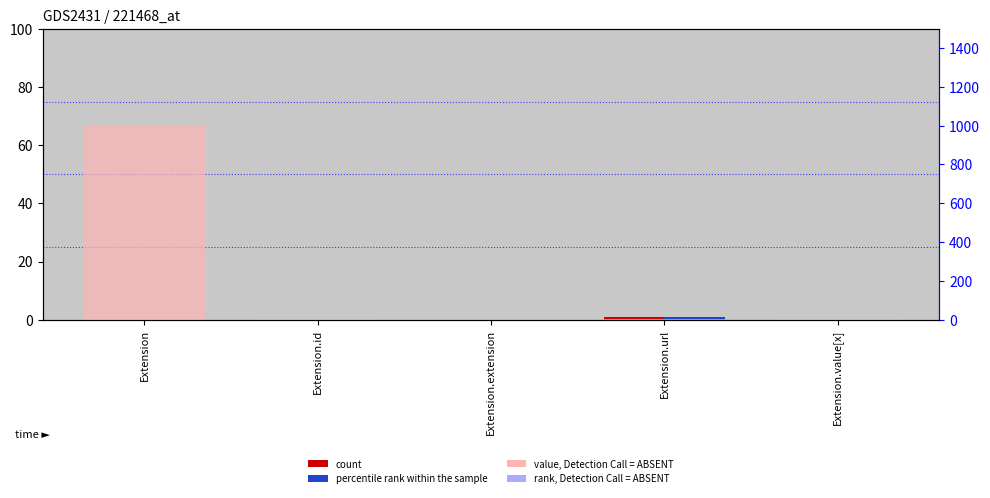

True or false: Base Min (percentile rank) has a value of 0 at Extension.extension.

True